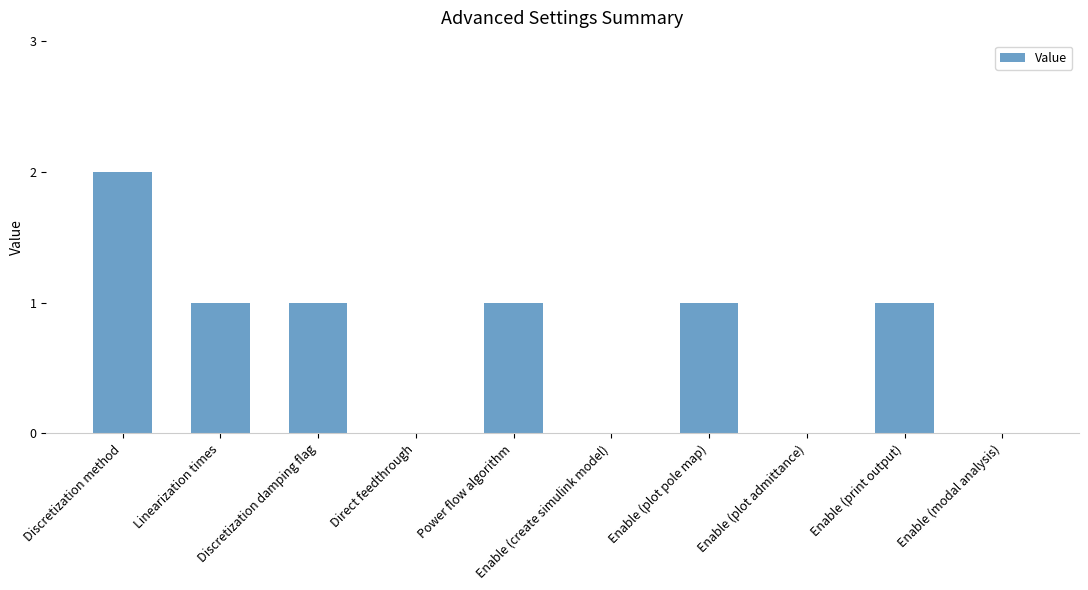

What is the sum of all values?

7